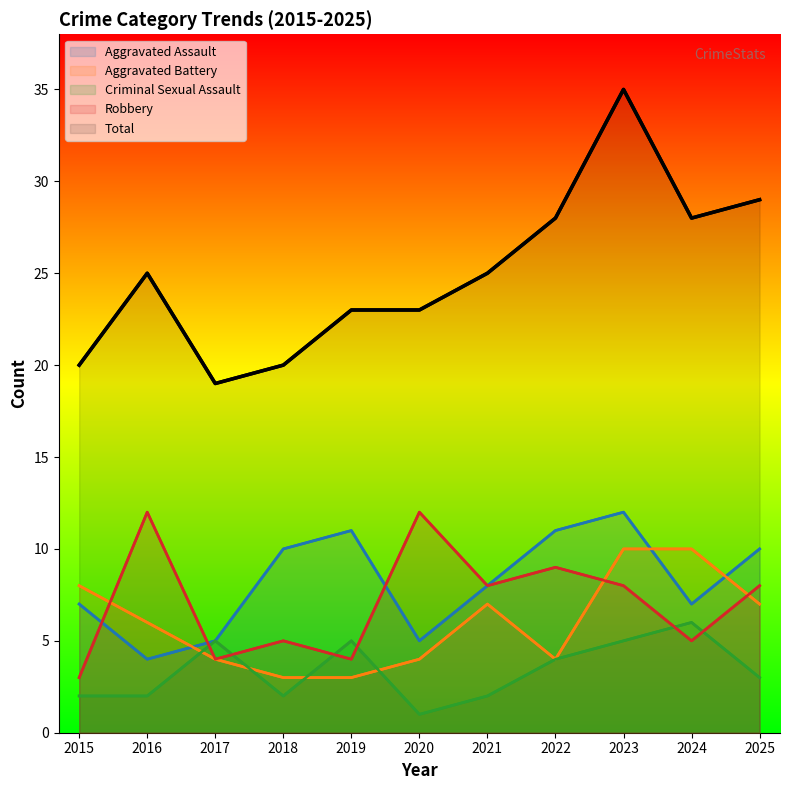

True or false: Robbery has more than 2 points higher than both neighbors.

True